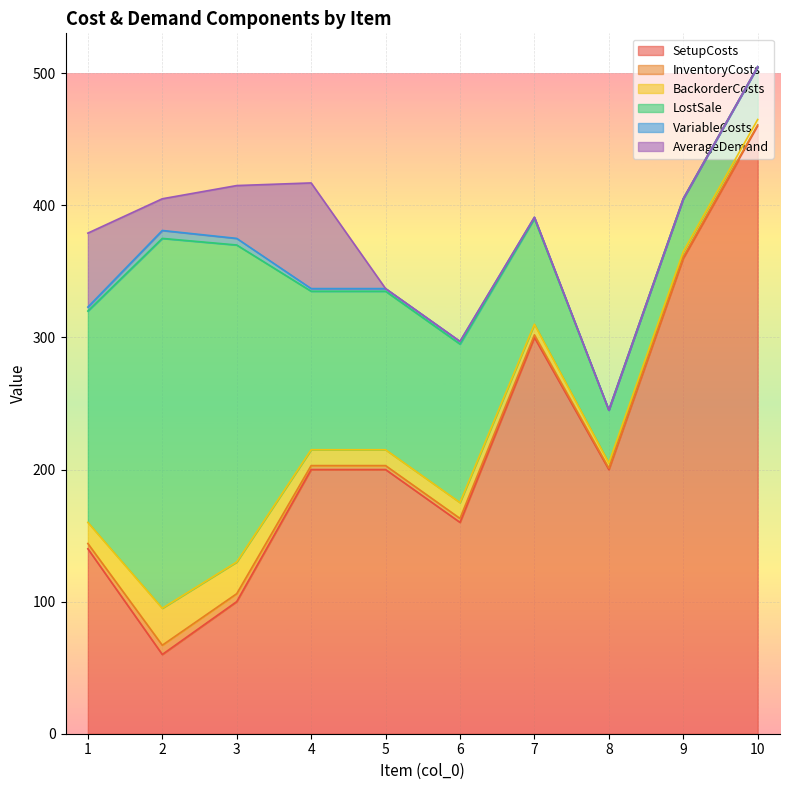

What is the greatest value displayed?

460